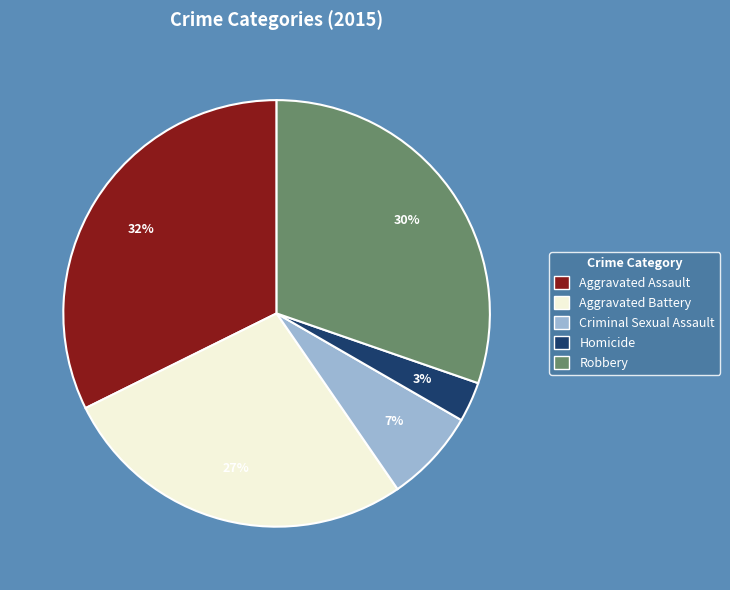

How many slices are in this pie chart?

5